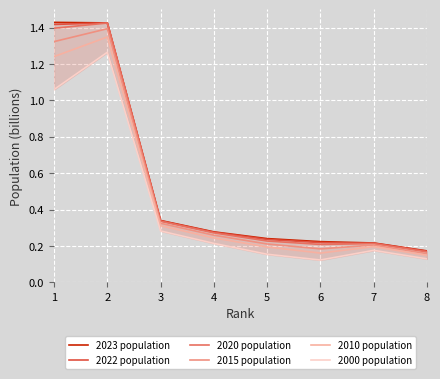

What is the average value of the 2020 population series?

0.5